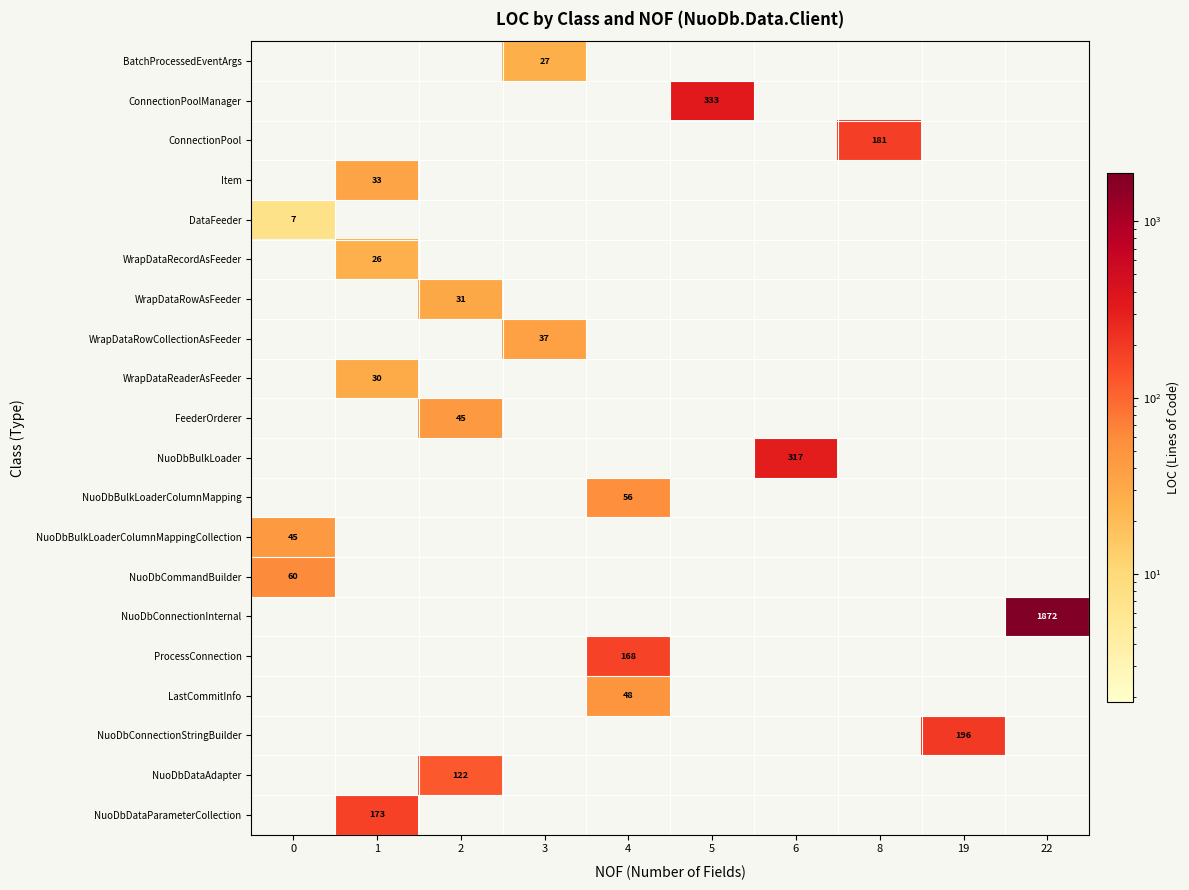

What is the difference between the highest and lowest values at 3?

37